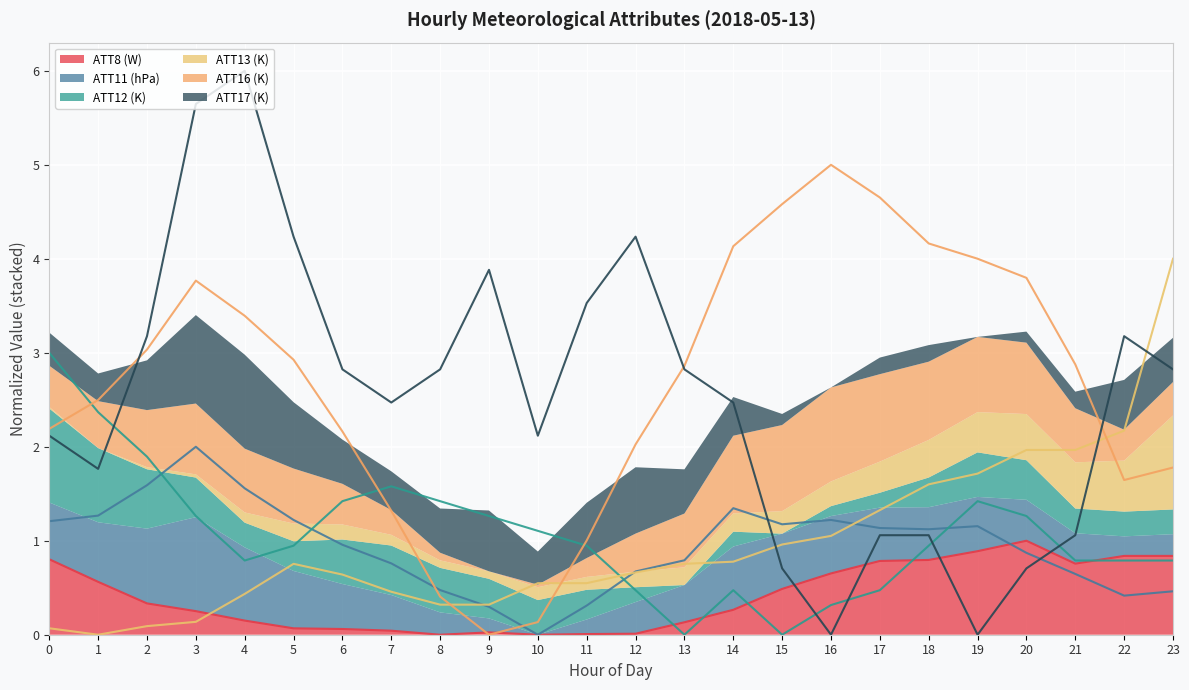

What is the value of the ATT12 (K) point at the 1st from the left?

3.0